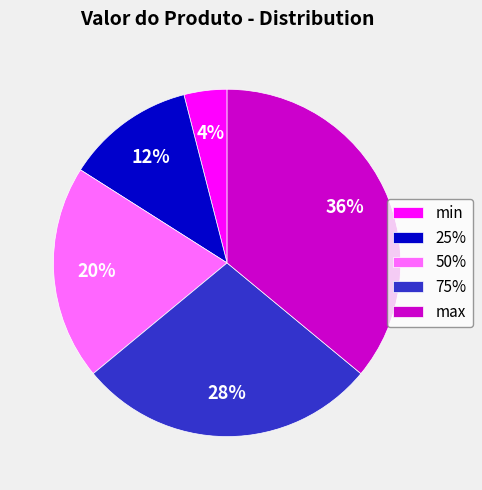

True or false: 25% accounts for 12% of the total.

True